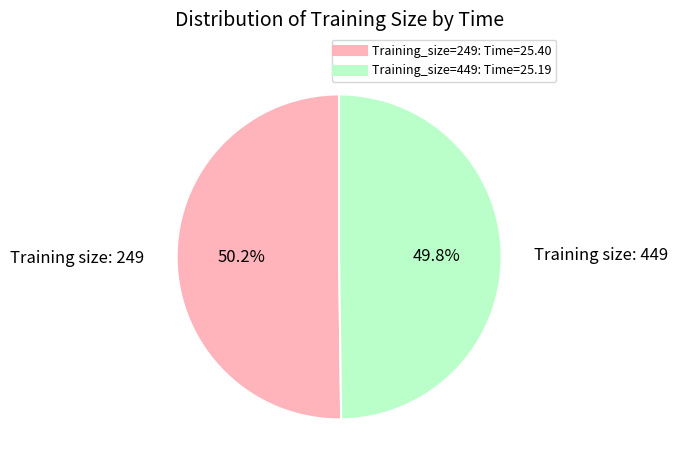

Does any single category account for the majority?

Yes